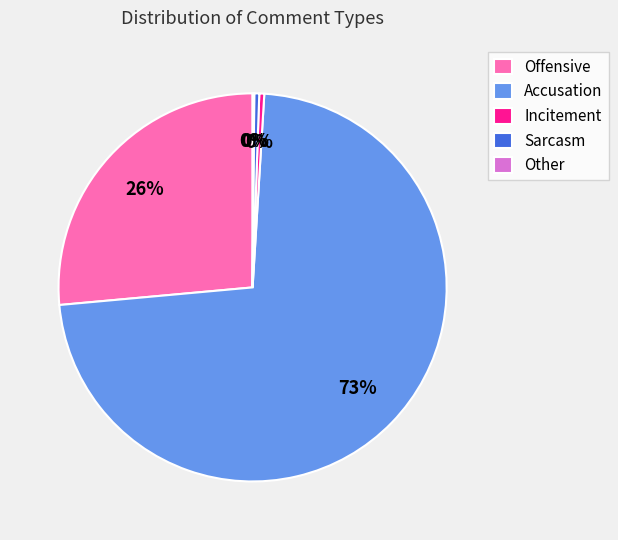

To the nearest percent, what is the average slice percentage?

20%